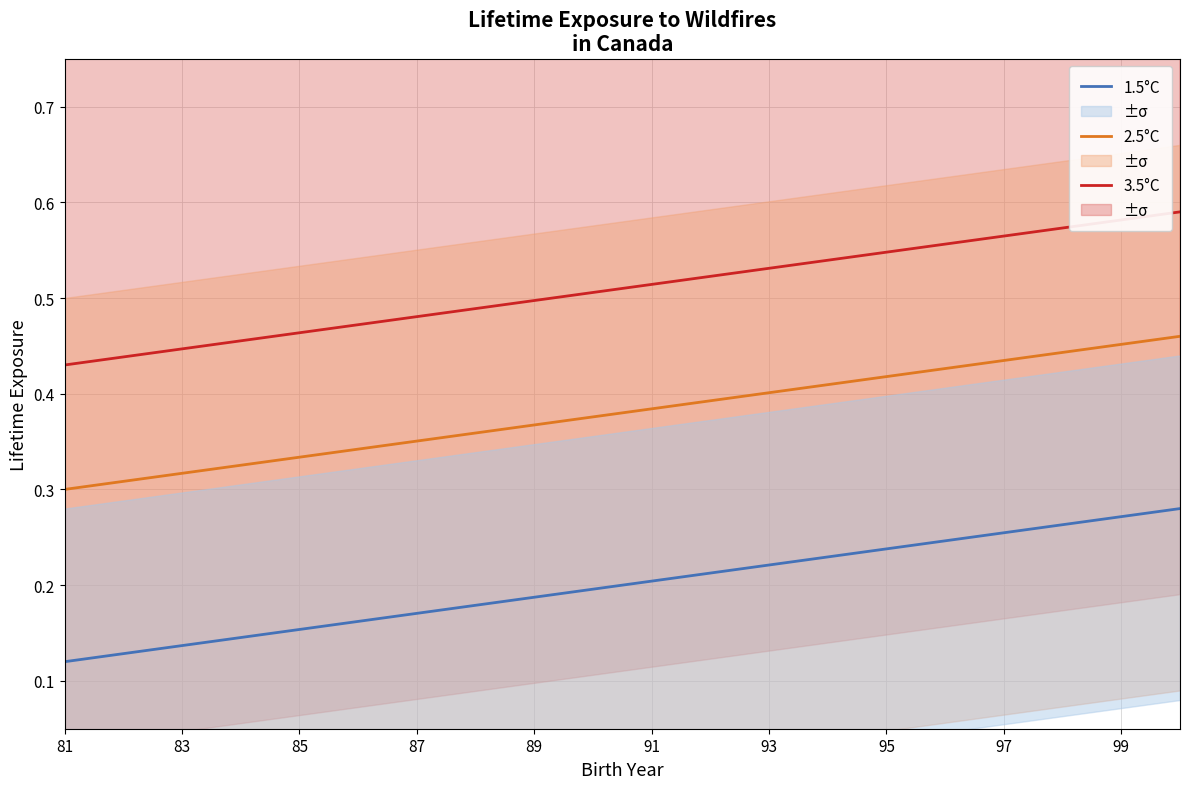

True or false: 1.5°C and 3.5°C intersect in this chart.

False